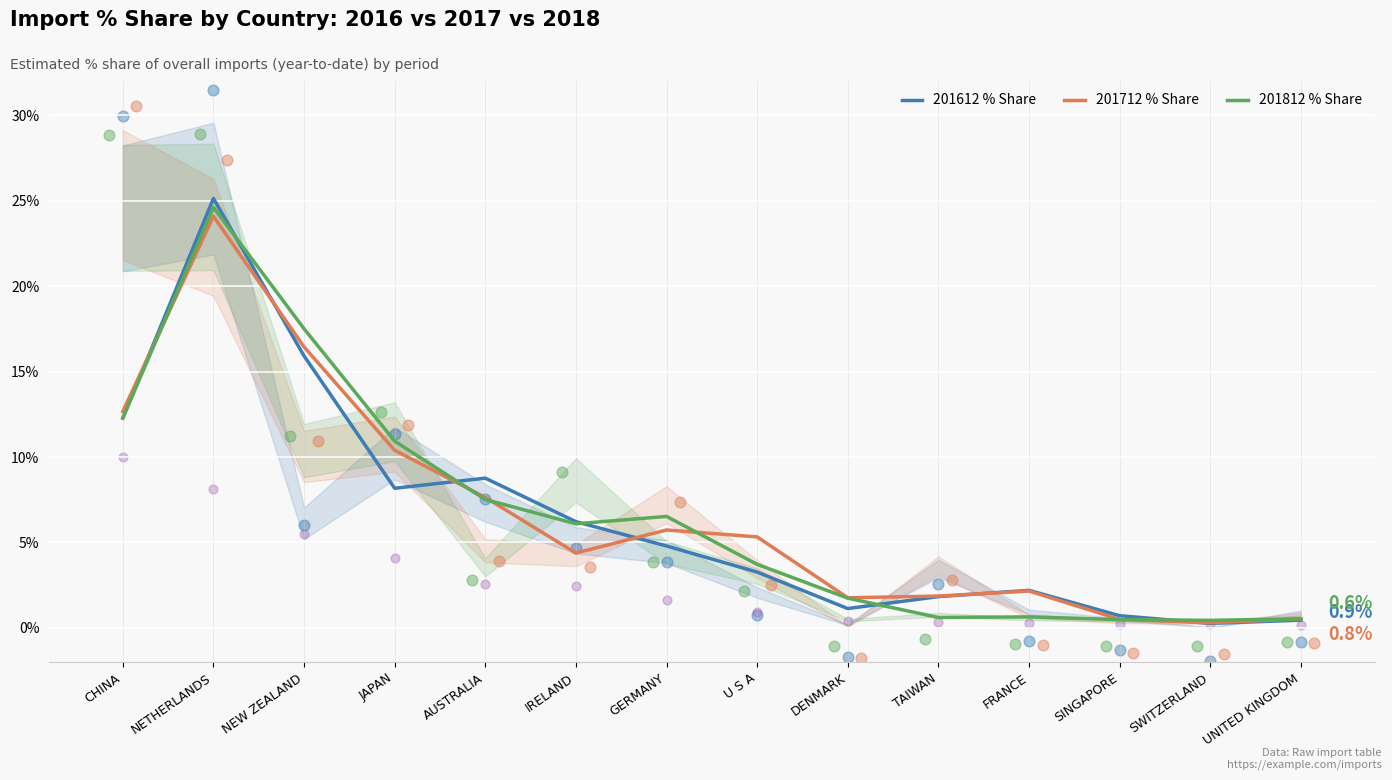

Which series reaches the maximum Y coordinate?

201612 % Share